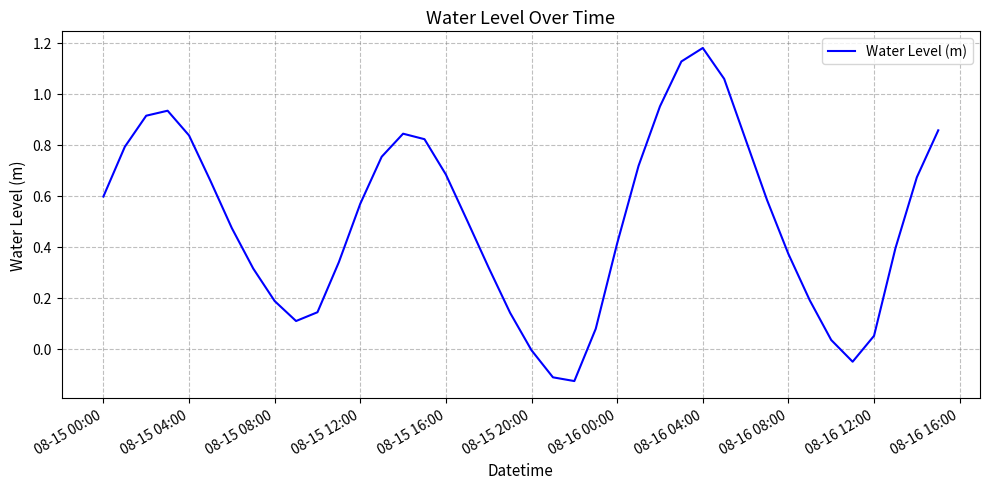

What is the difference between the maximum and minimum values?

1.3